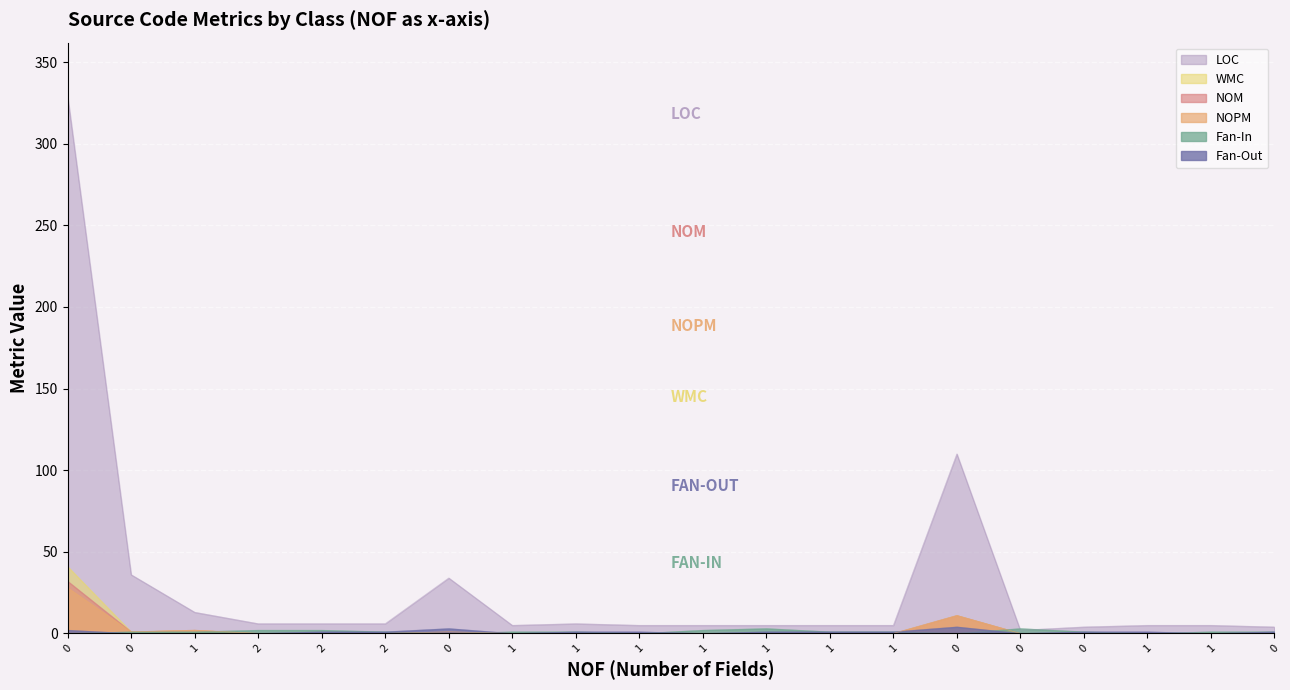

True or false: Fan-Out has a value of 1 at 0.

True